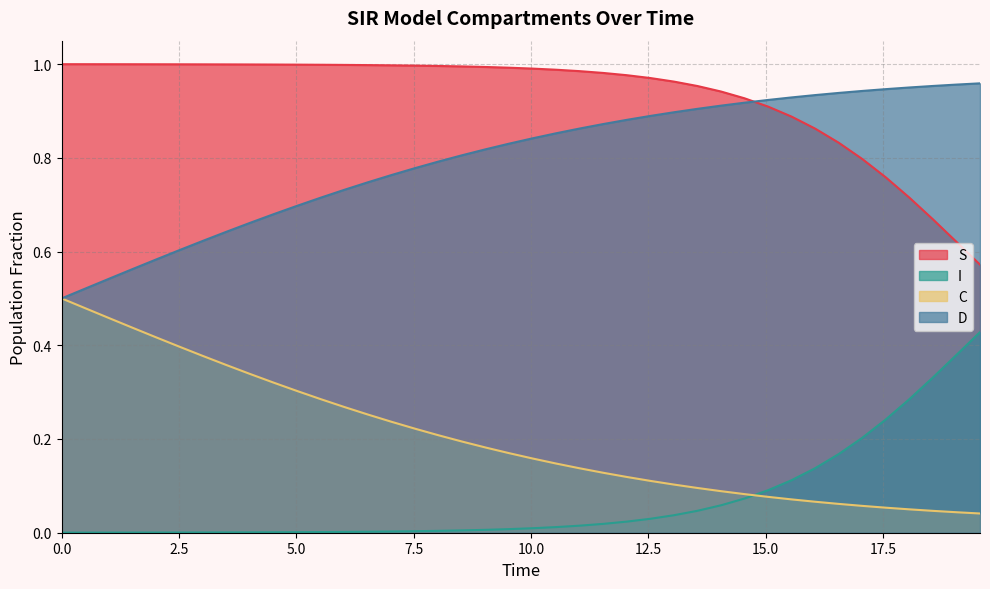

At how many categories does at least one series exceed 0?

40